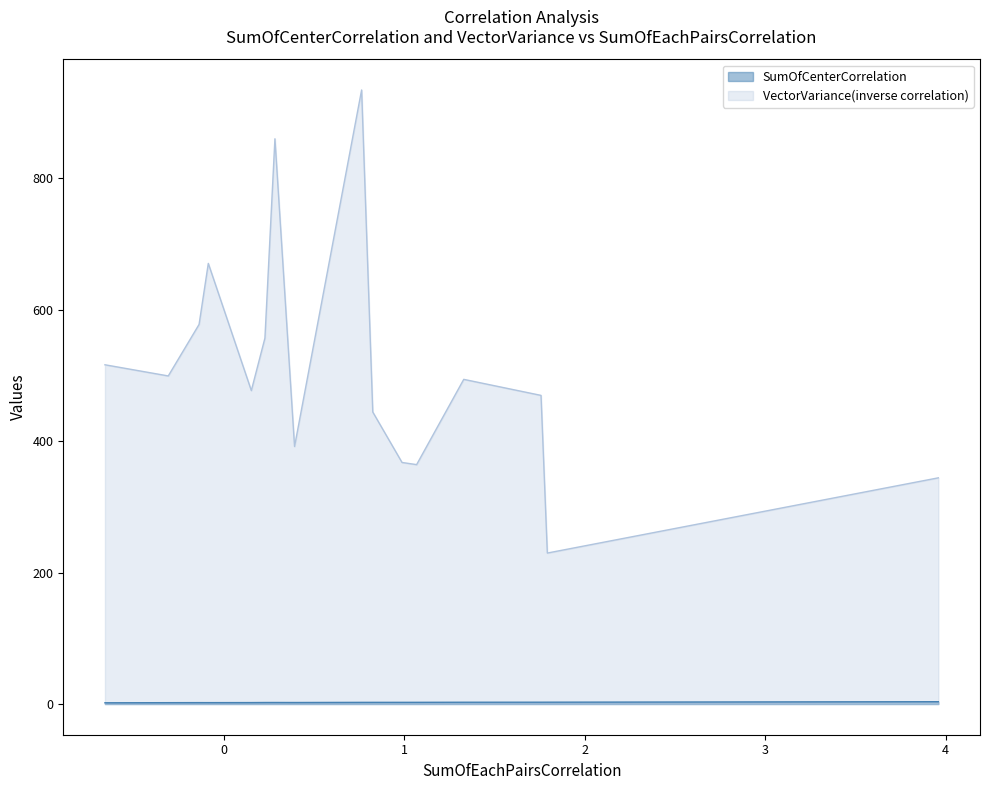

True or false: SumOfCenterCorrelation and VectorVariance(inverse correlation) cross at least once.

False